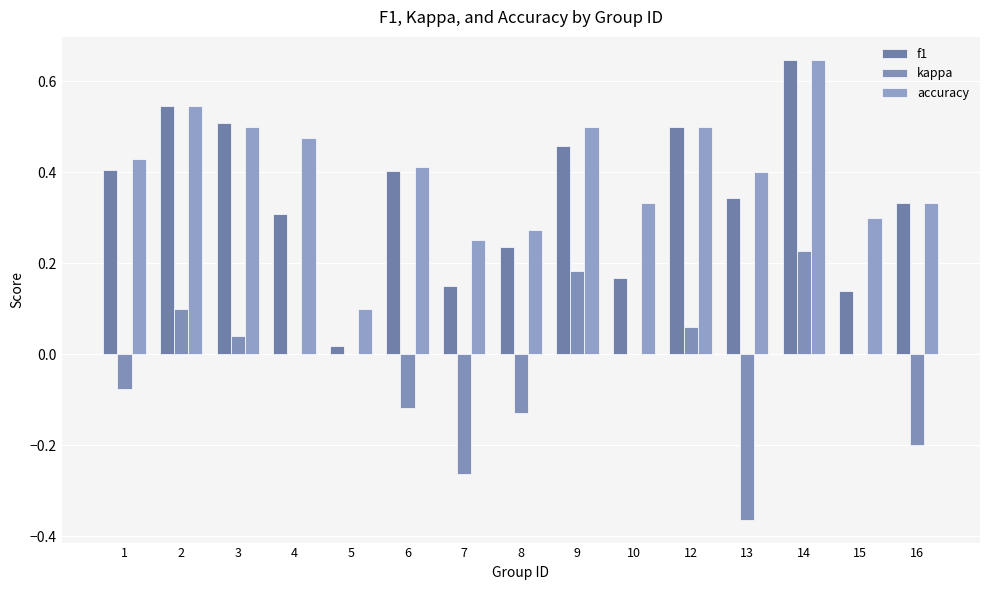

How many groups of bars are there?

15